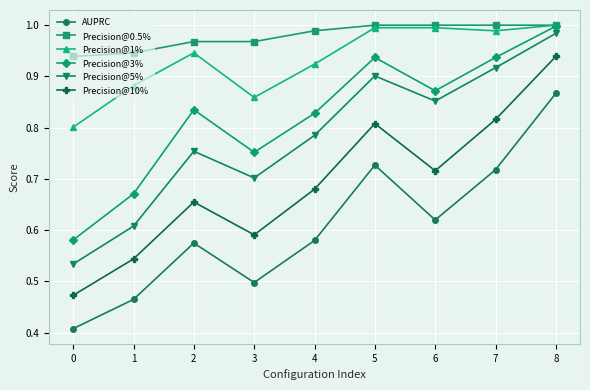

Which series changed the most between 0 and 3?

Precision@3%